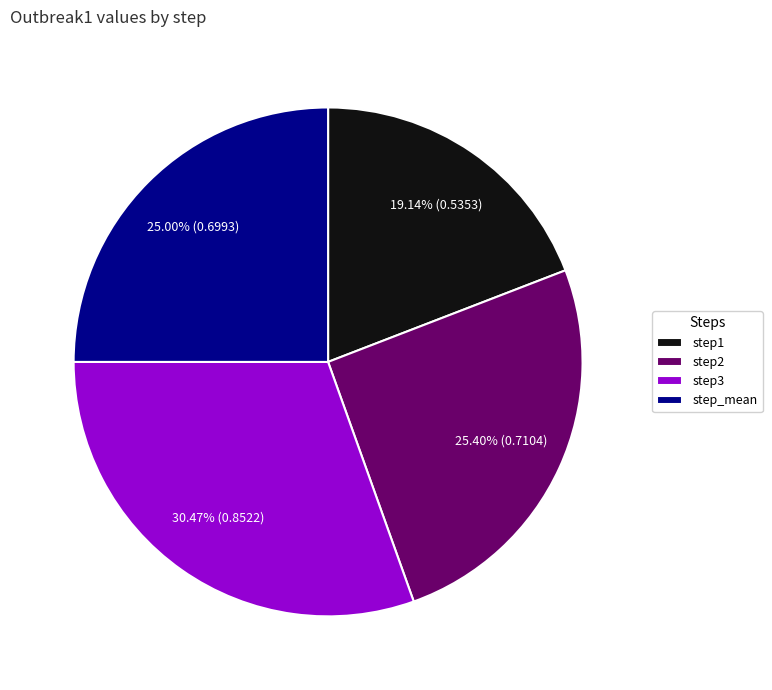

Does any single category account for the majority?

No